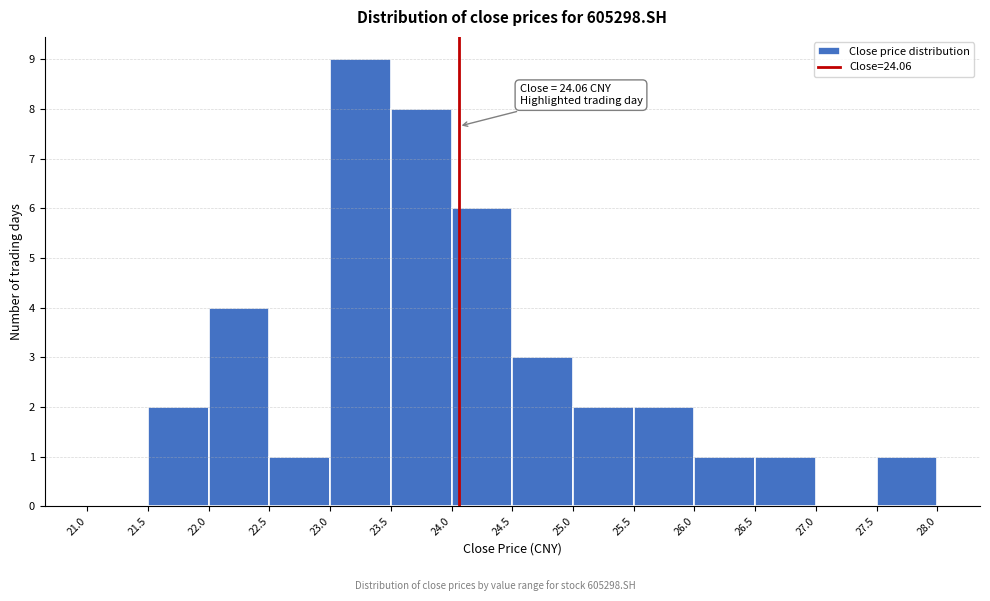

Over which range of the x-axis is the bar tallest?

23.0 to 23.5